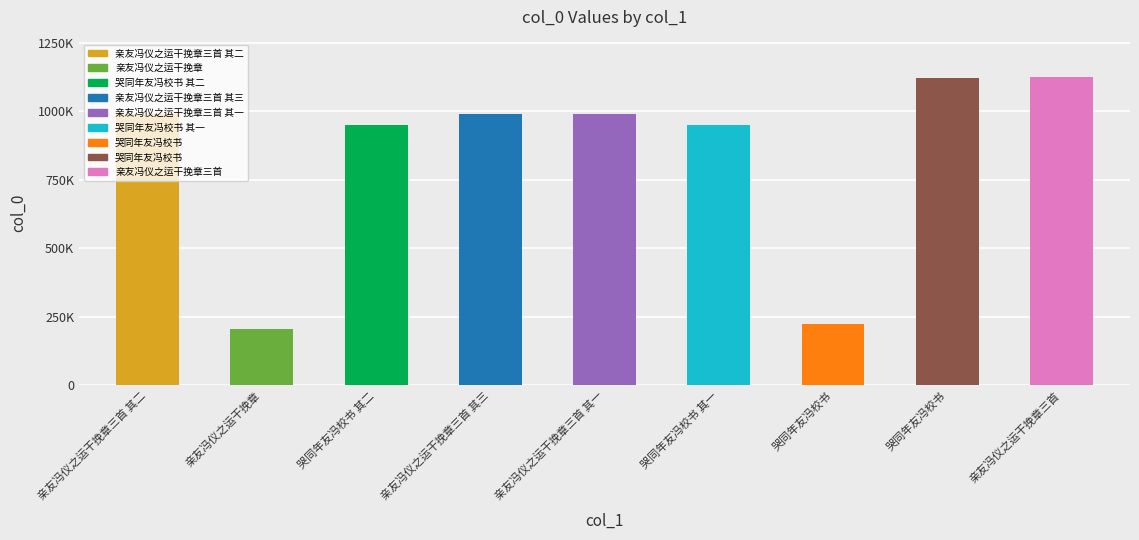

Which has a higher value, 亲友冯仪之运干挽章三首 其三 or 亲友冯仪之运干挽章三首?

亲友冯仪之运干挽章三首